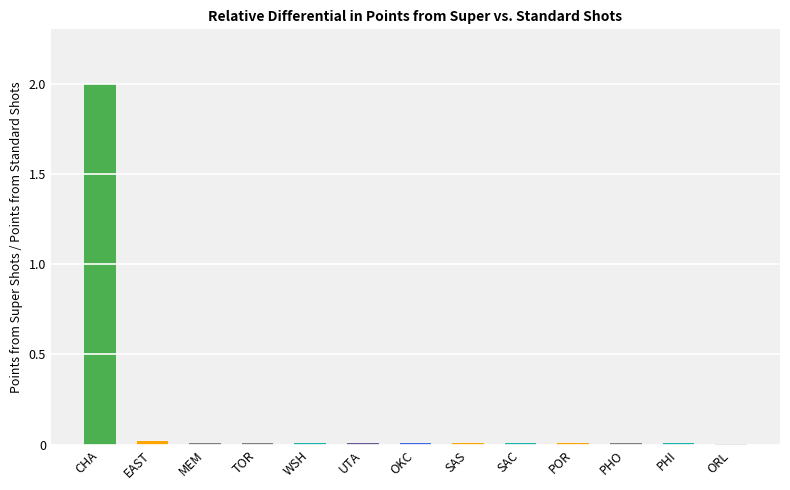

The value at ORL is 0.0. True or false?

True